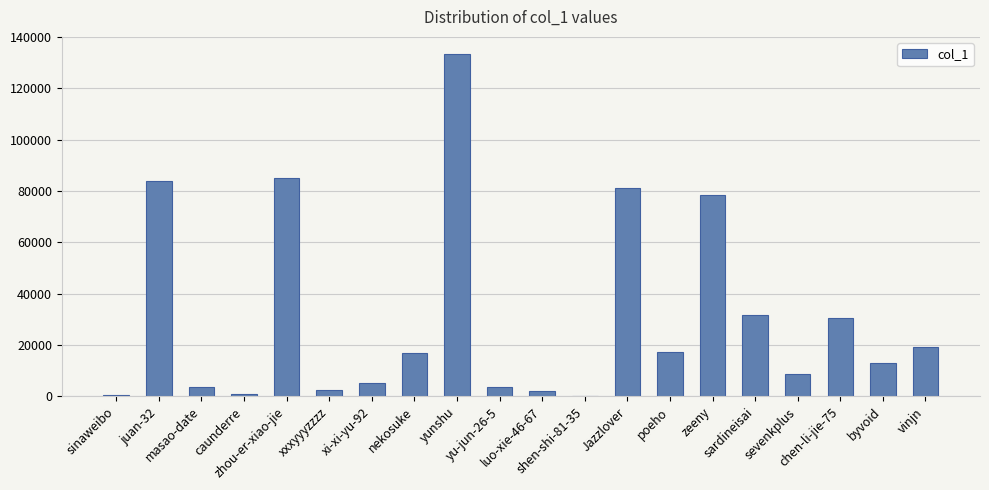

What is the maximum value shown in the chart?

133334